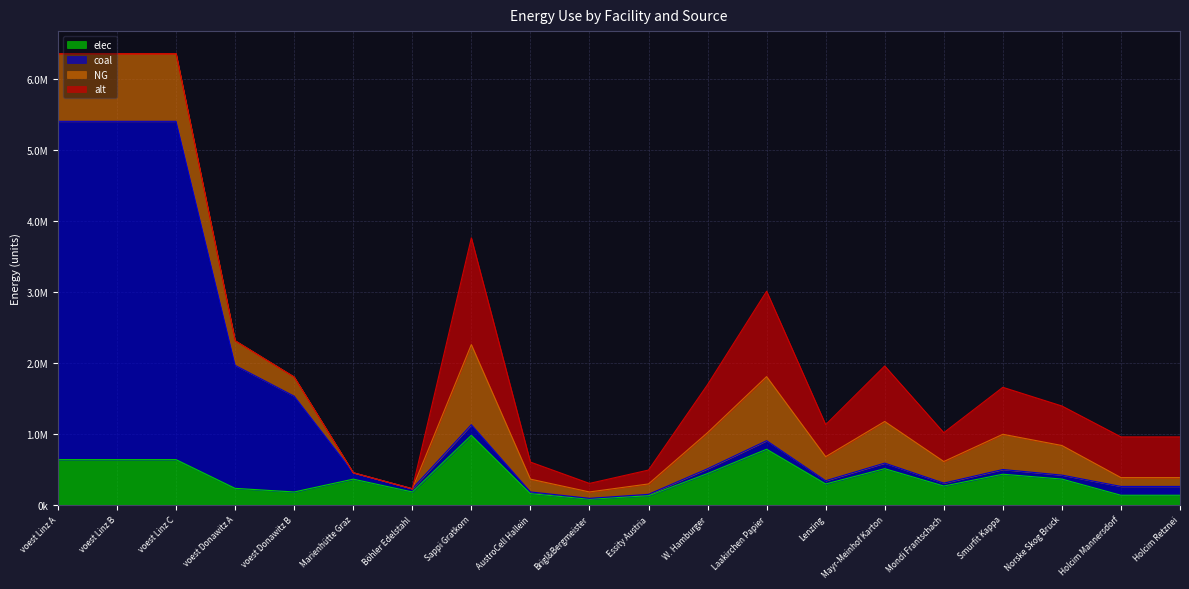

At how many categories does at least one series exceed 4571285?

3